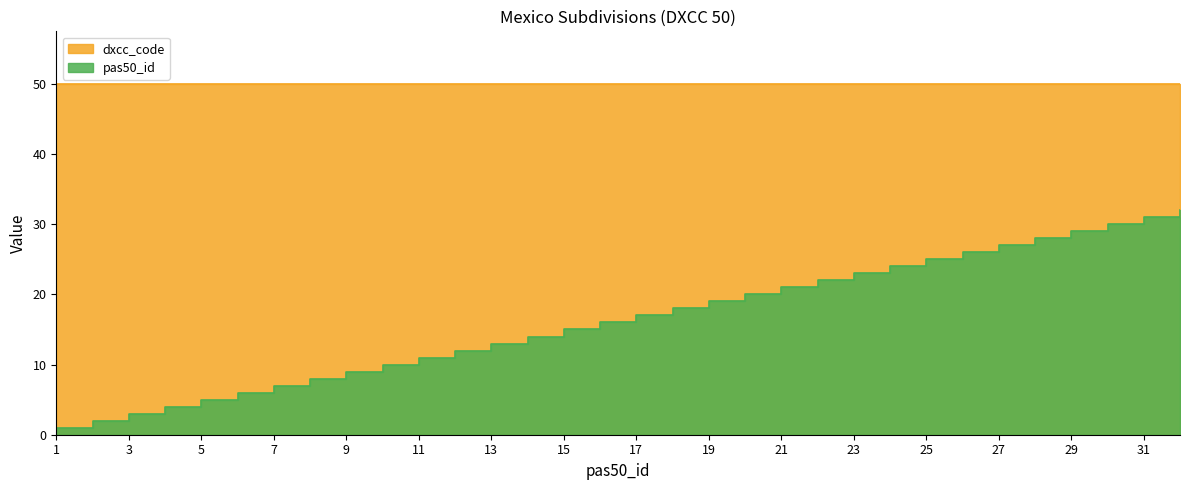

At which label does the data first exceed 17?

18